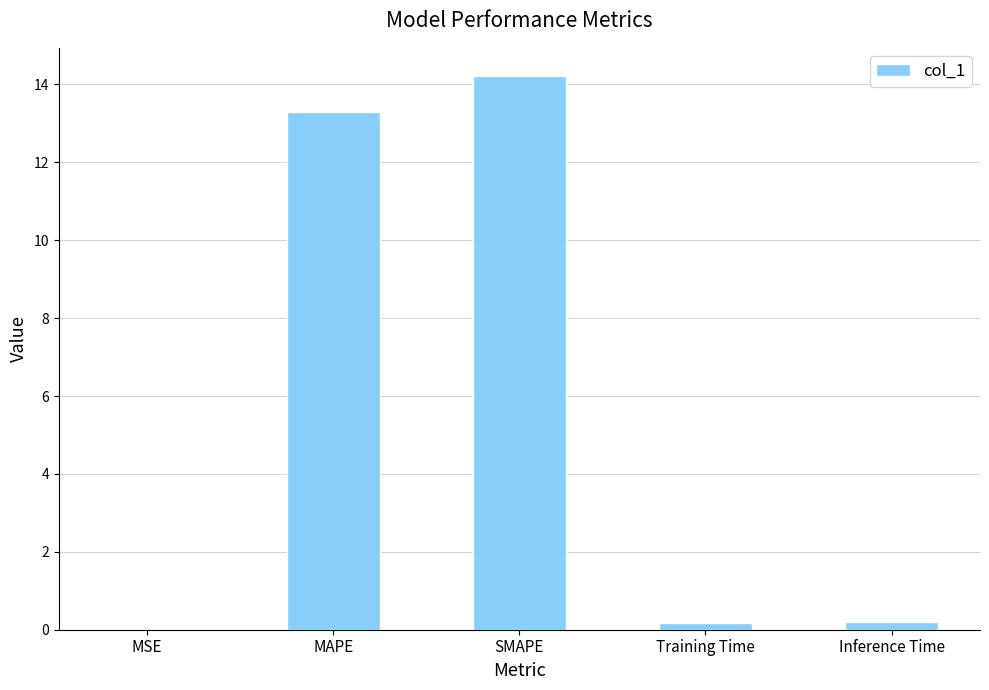

Are the bars horizontal?

No